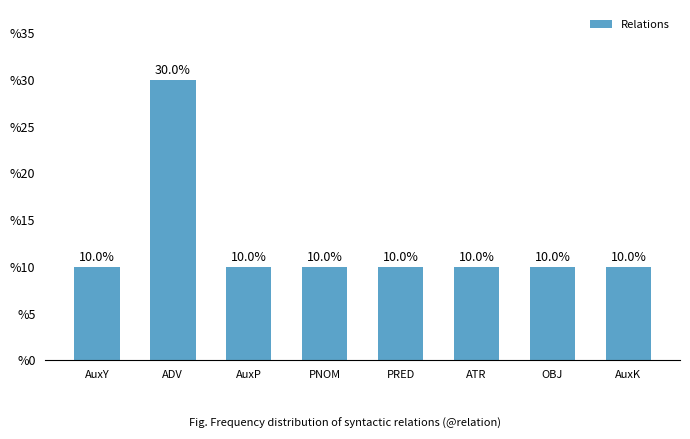

What is the approximate value at AuxK, to the nearest 5?

10